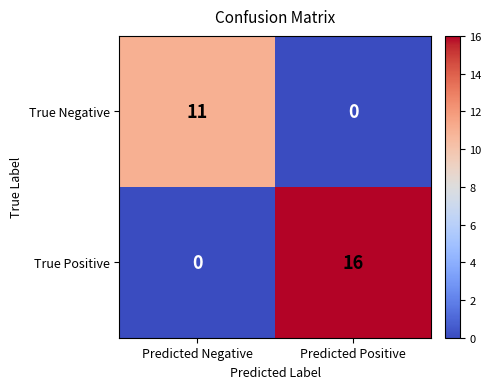

At which category is the sum across all series the highest?

Predicted Positive